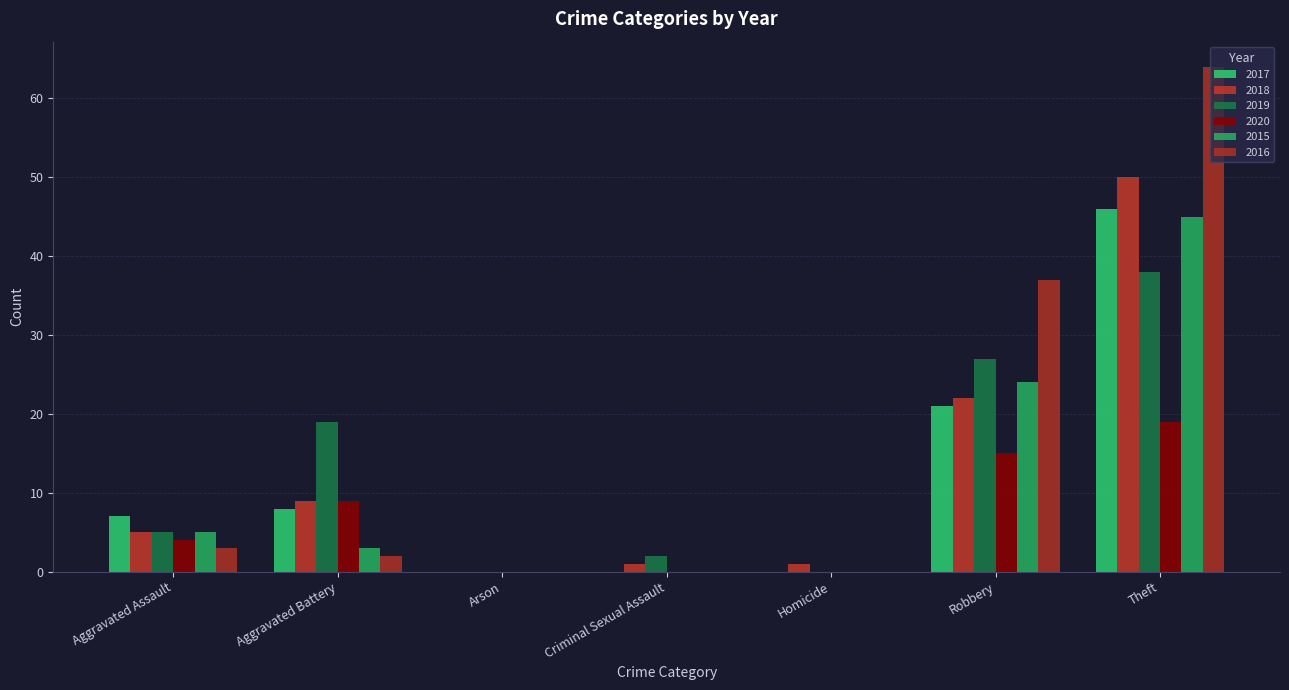

How many groups of bars are there?

7